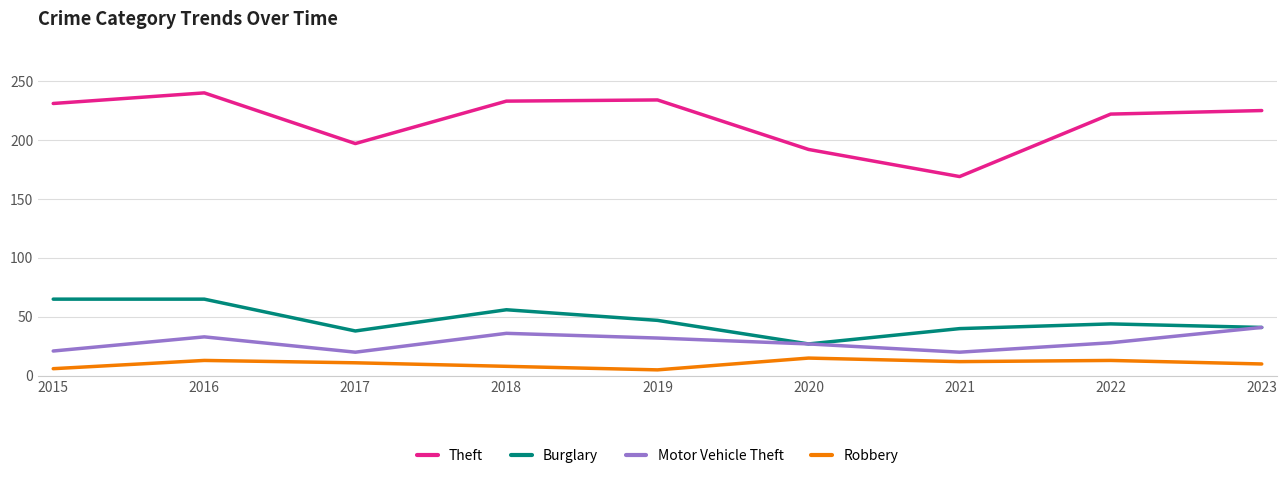

At which label does Burglary first exceed 44?

2015